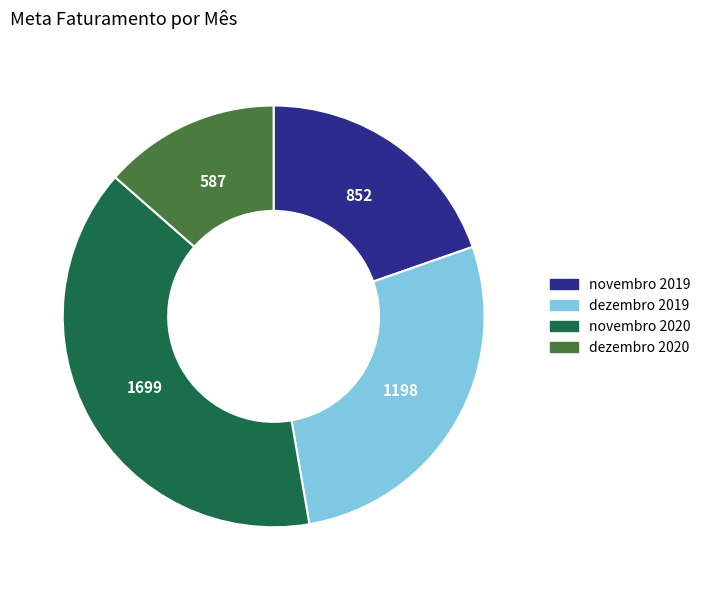

Combined, do novembro 2019 and novembro 2020 account for over 50%?

Yes